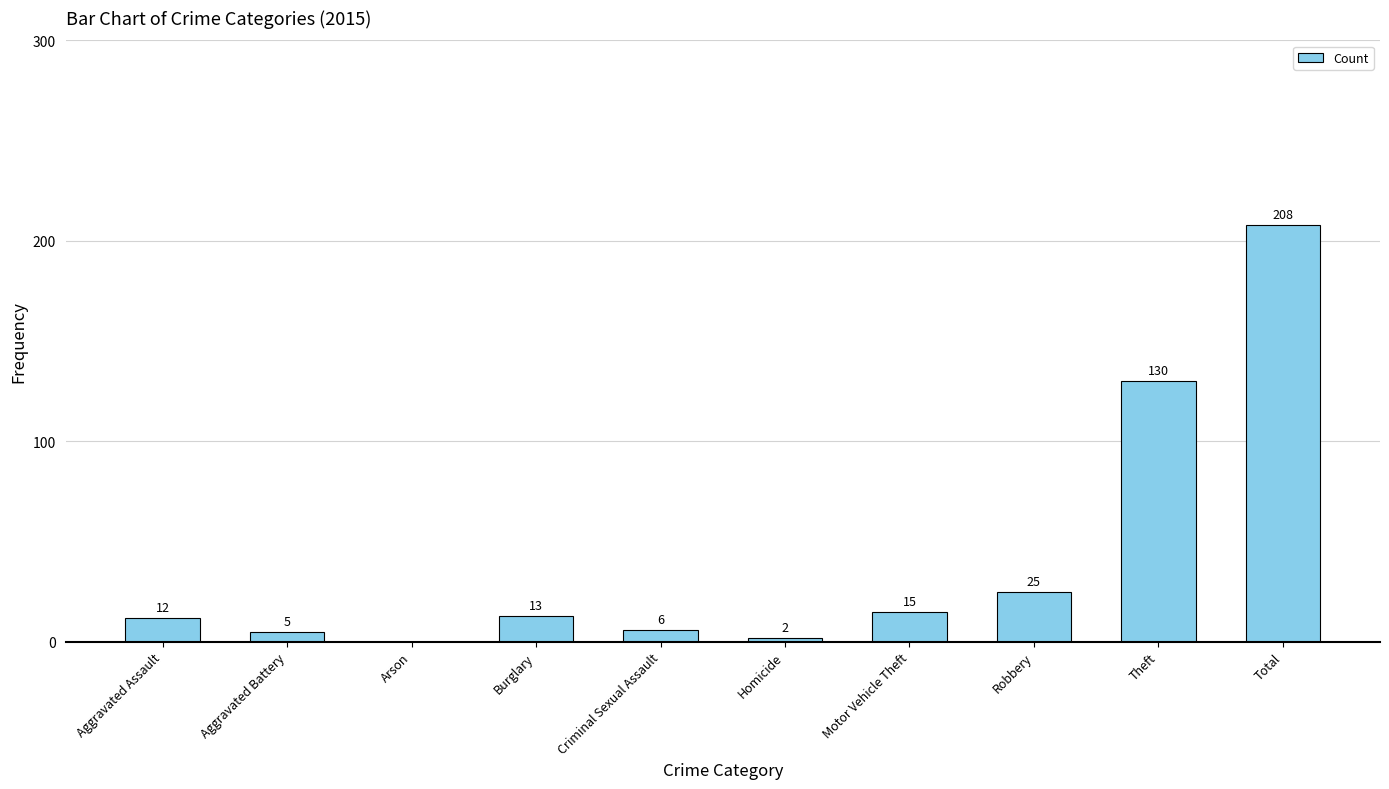

At which label is the value closest to 104?

Theft